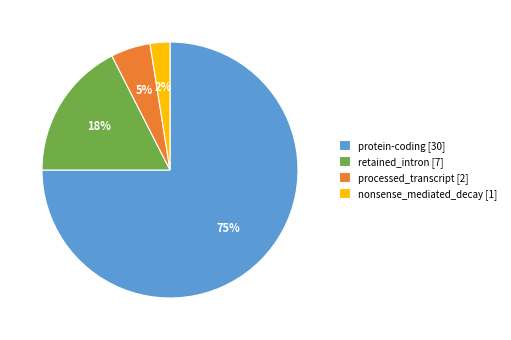

To the nearest percent, what is the average slice percentage?

25%